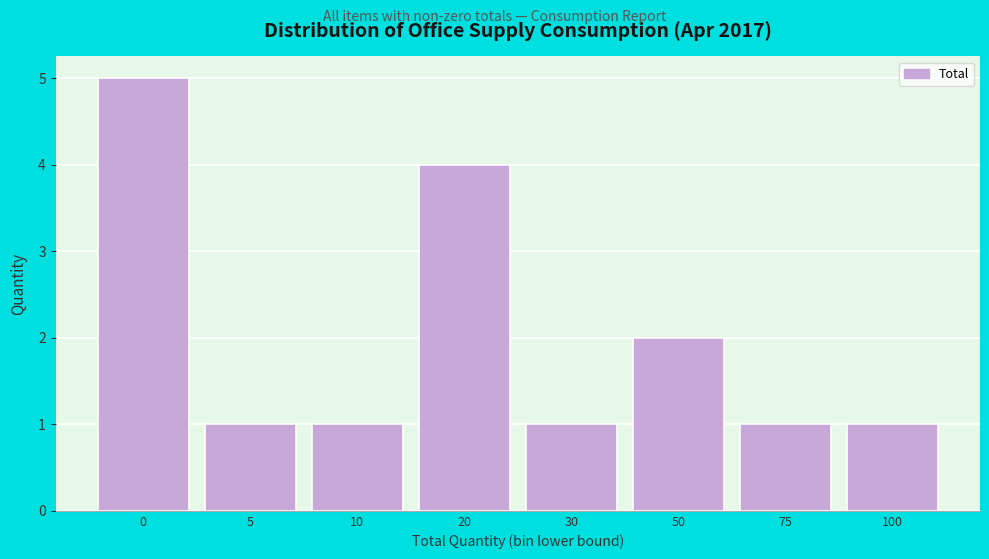

Reading left to right, list all the values displayed in this chart.

5	1	1	4	1	2	1	1